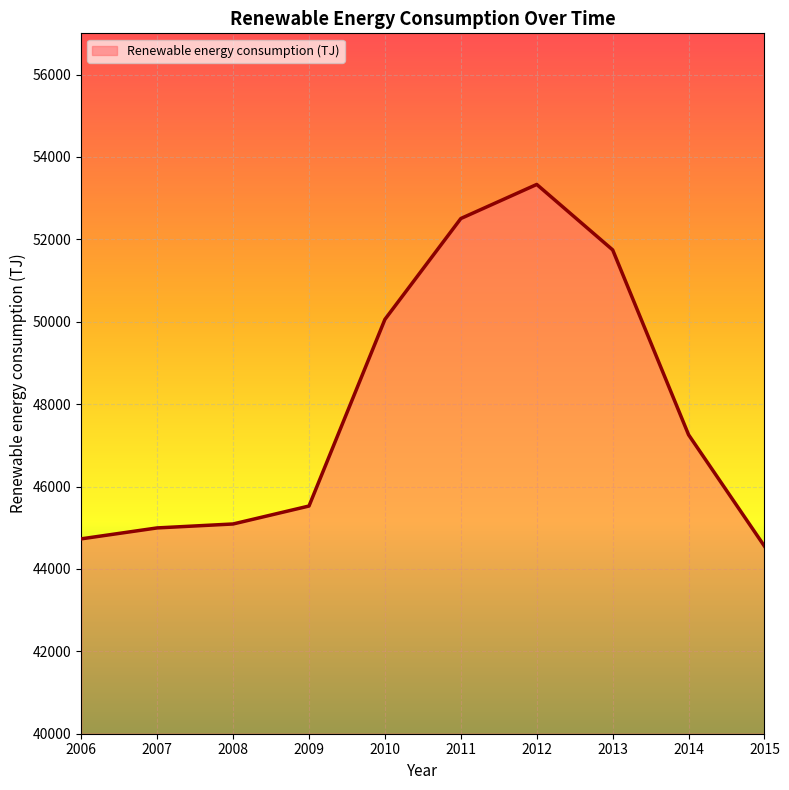

Between 2007 and 2010, which is larger?

2010